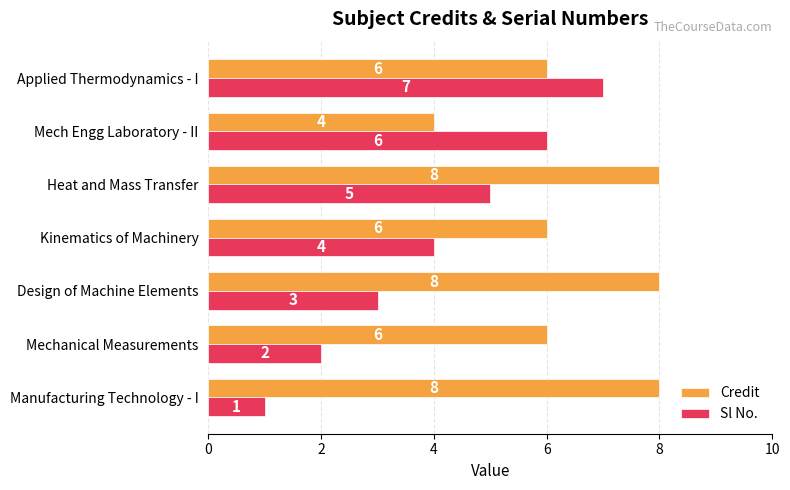

Which series has the widest spread of values?

Sl No.